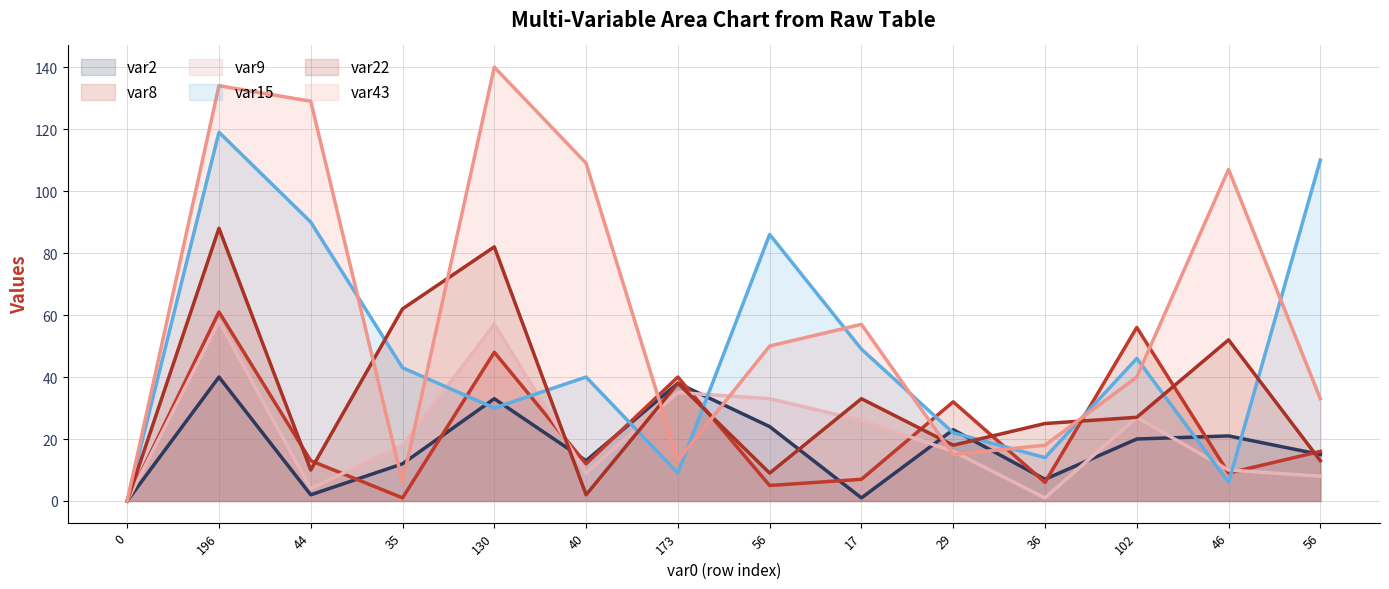

Where is var22 line nearest to the value 44?

173